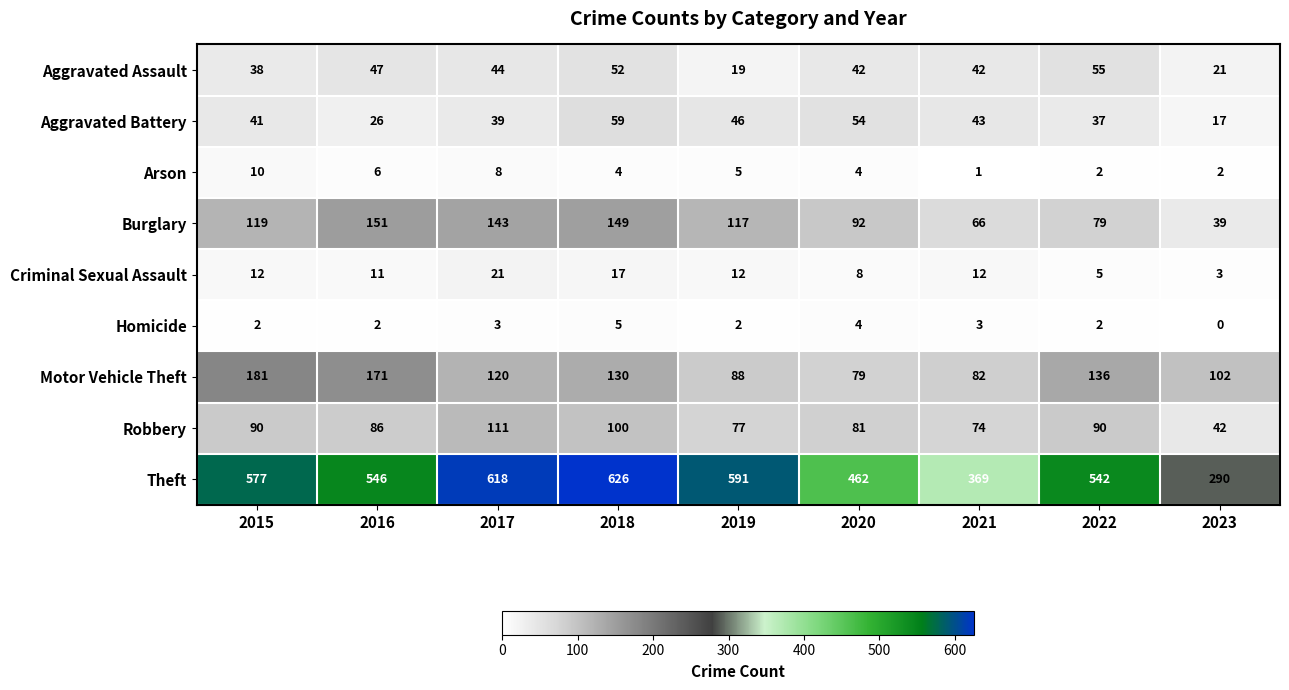

What is the difference between the highest and lowest values at 2021?

368